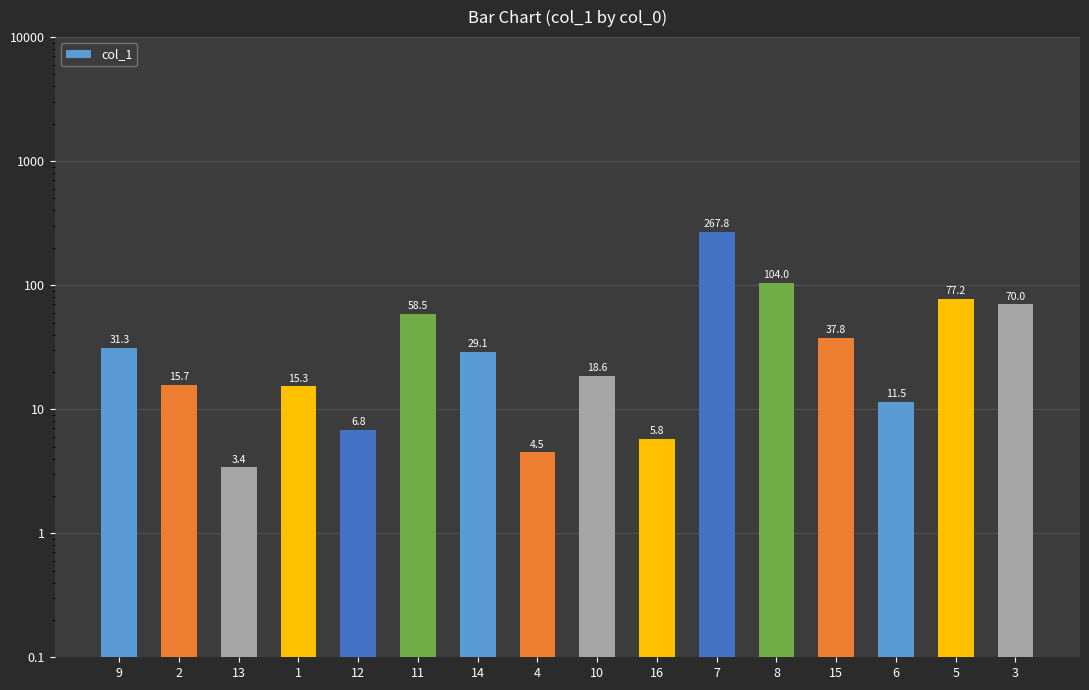

Are the bars grouped side by side (vs. stacked)?

No